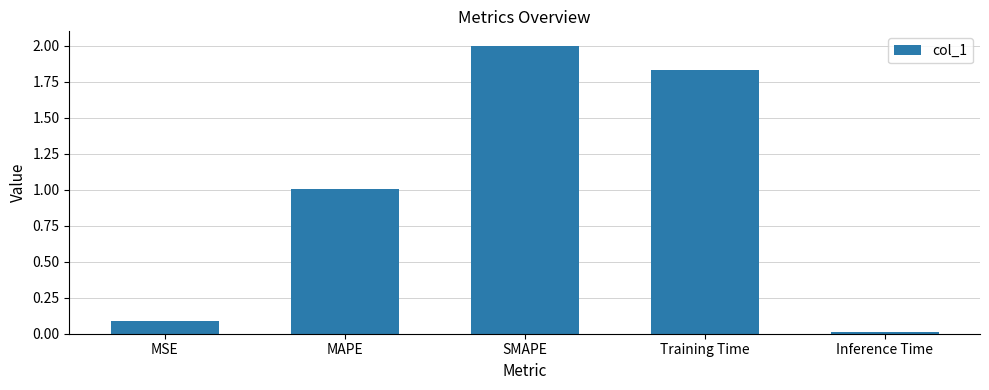

What is the change in value from Training Time to Inference Time?

-1.8